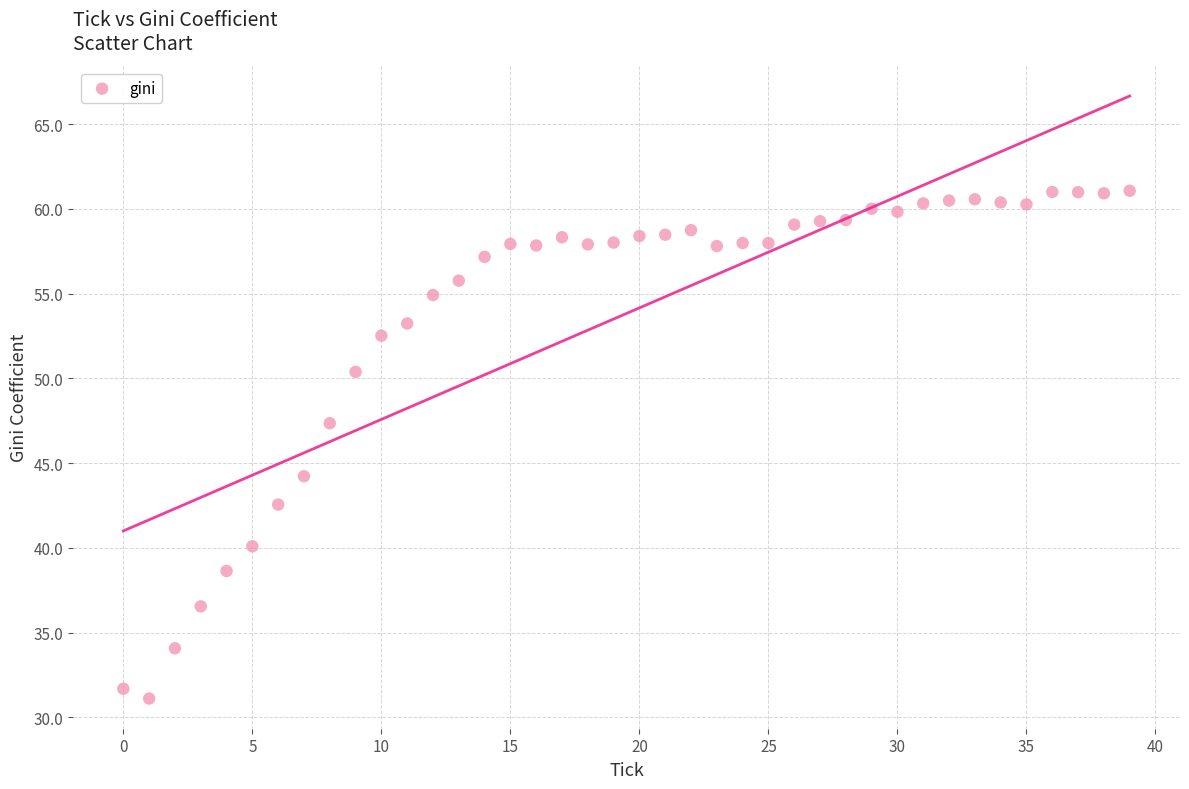

What is the range of Y values (max minus min)?

30.0